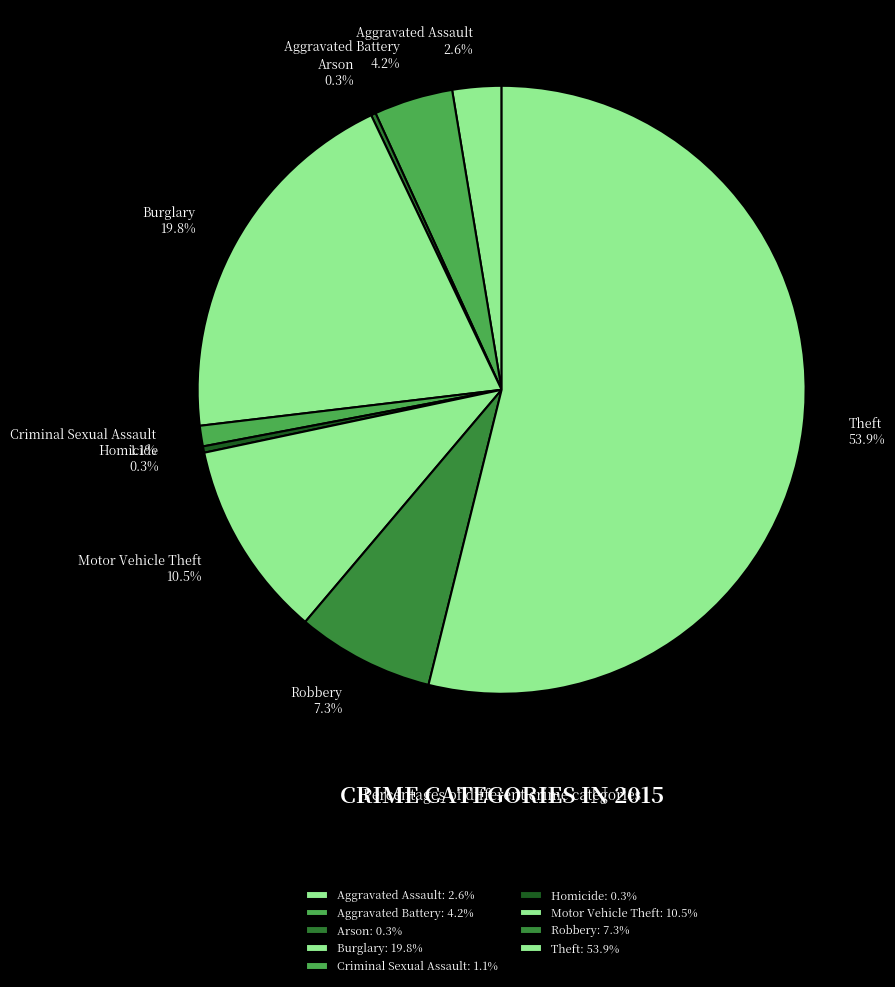

Does any single category account for the majority?

Yes